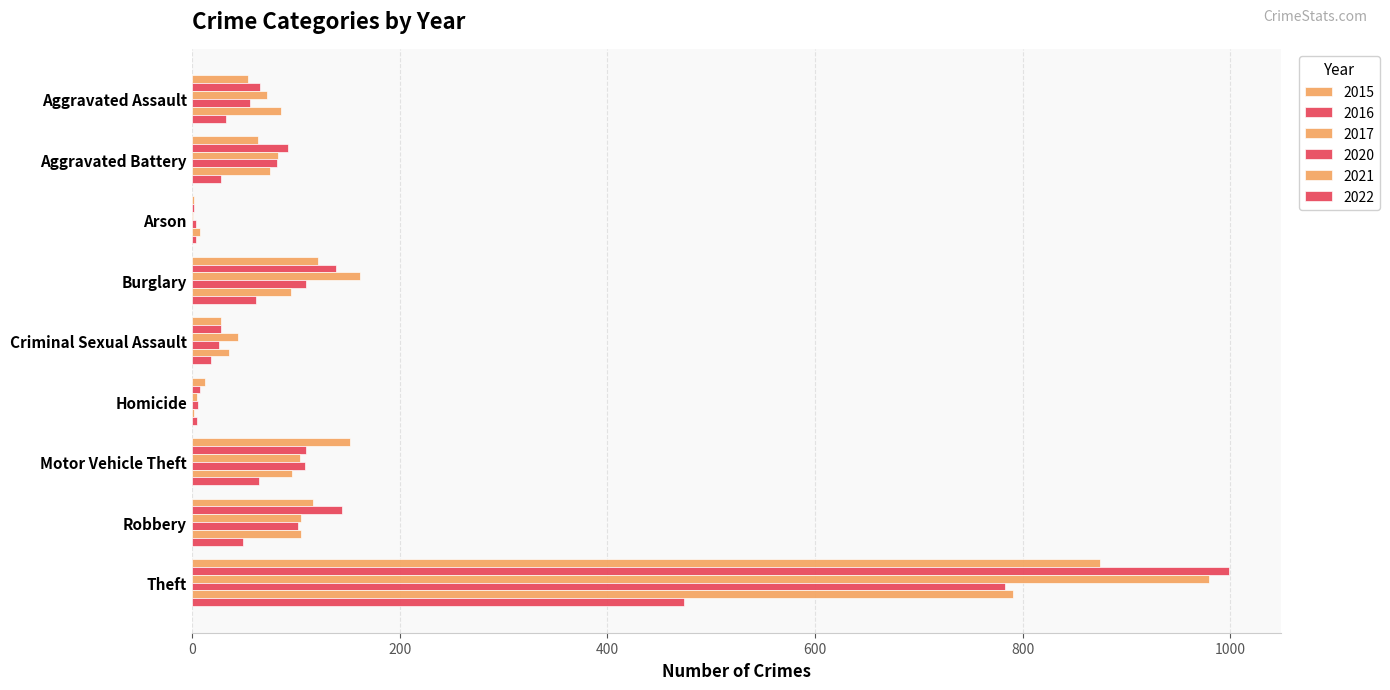

What is the sum of the 2021 values at Aggravated Assault and Criminal Sexual Assault?

122